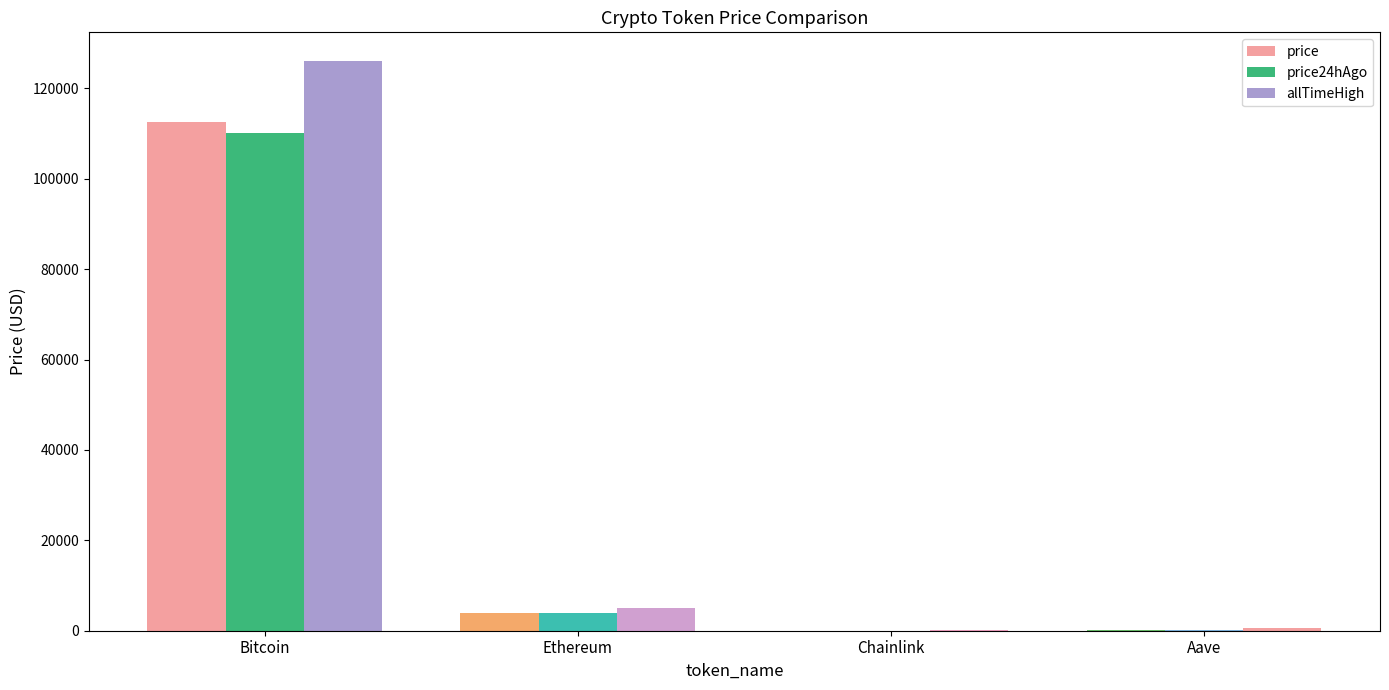

How many groups of bars are there?

4